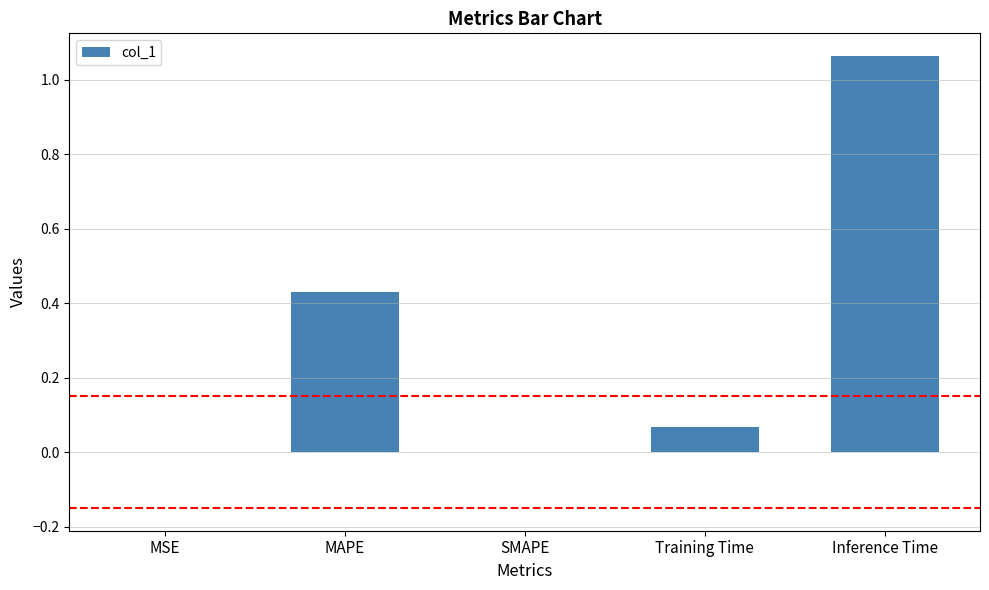

How many data points does each series have?

5